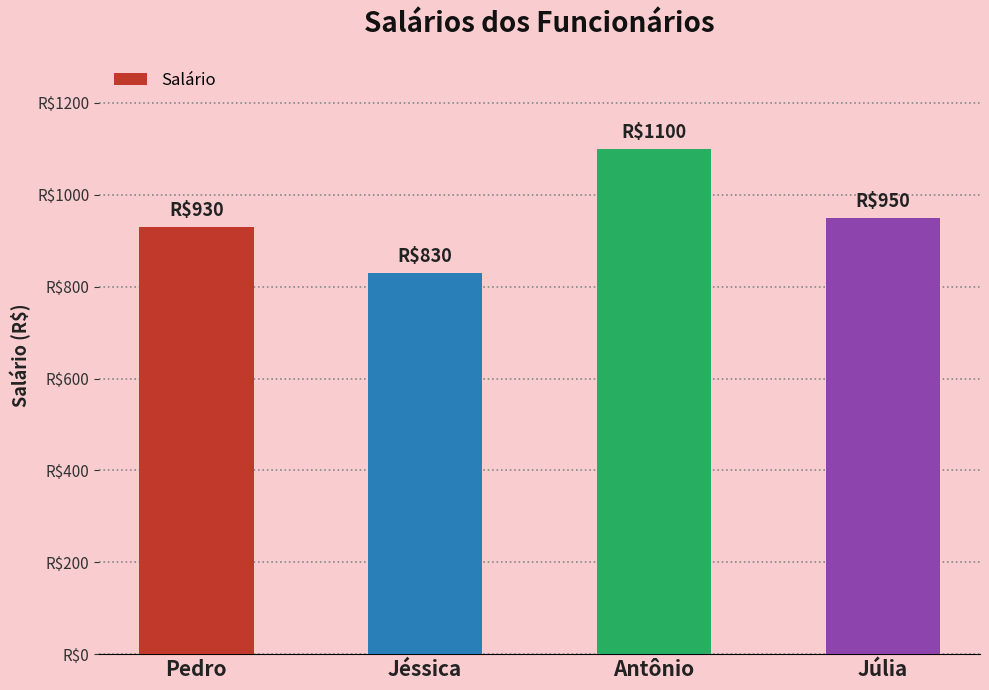

List the labels in order of value, largest first.

Antônio, Júlia, Pedro, Jéssica